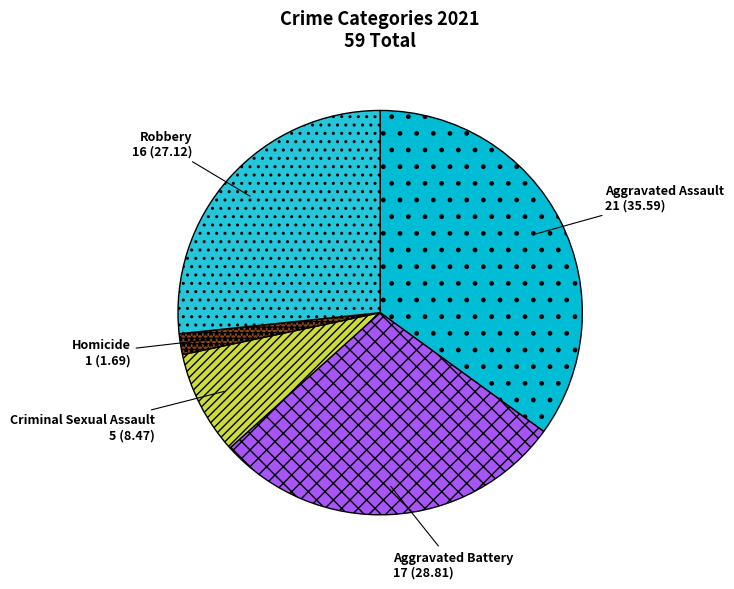

Which has a higher value, Aggravated Assault or Criminal Sexual Assault?

Aggravated Assault